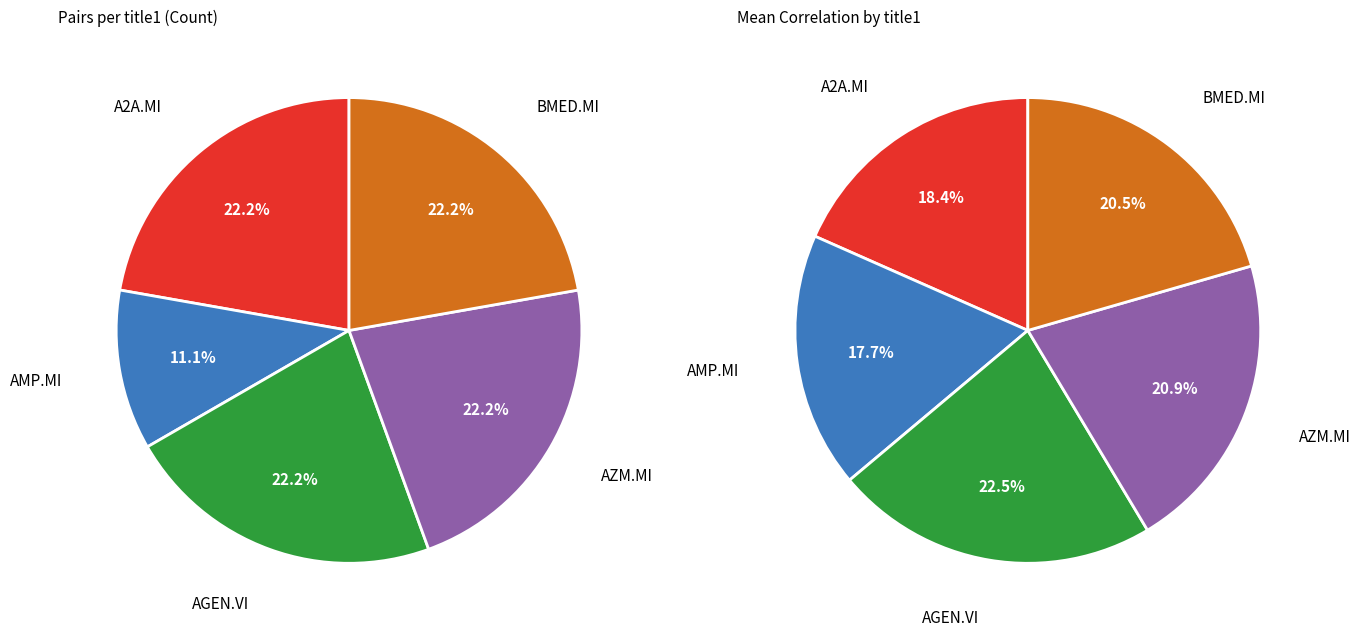

Which category has the biggest portion of the pie?

A2A.MI